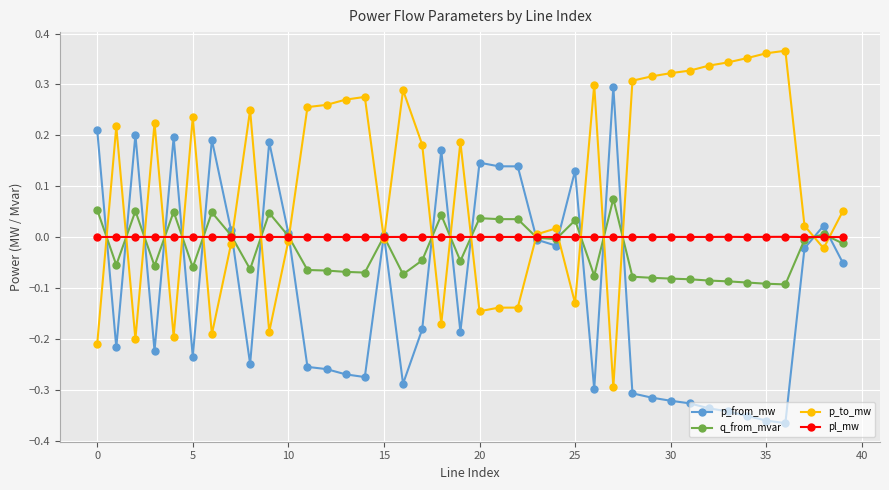

How many distinct data groups are displayed?

4